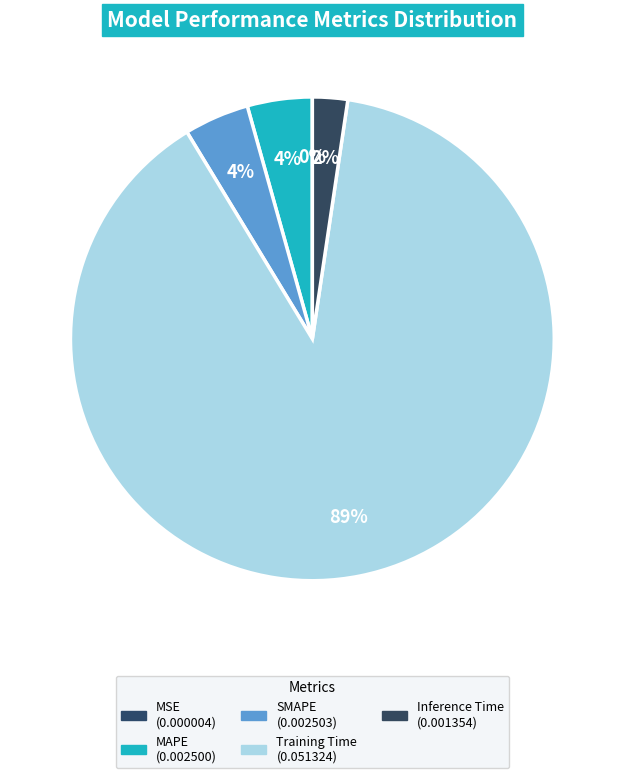

To the nearest percent, what is the difference between the SMAPE and Inference Time slice percentages?

2%